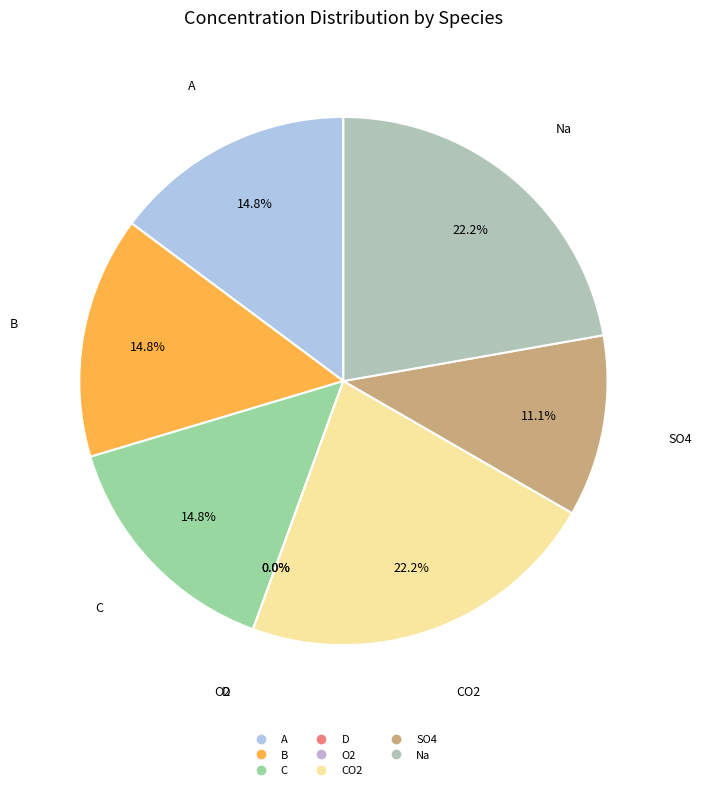

Combined, what portion of the pie is CO2 and O2?

22.2%